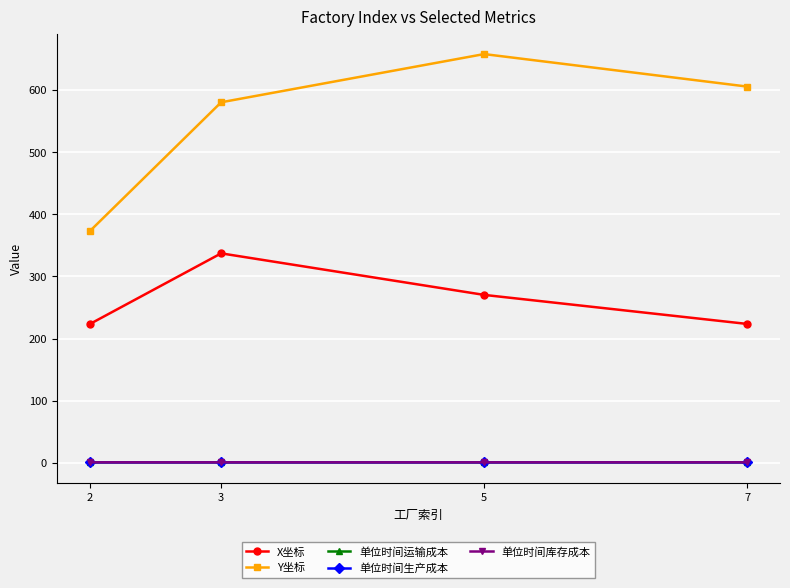

What is the highest value of the Y坐标 series?

657.8